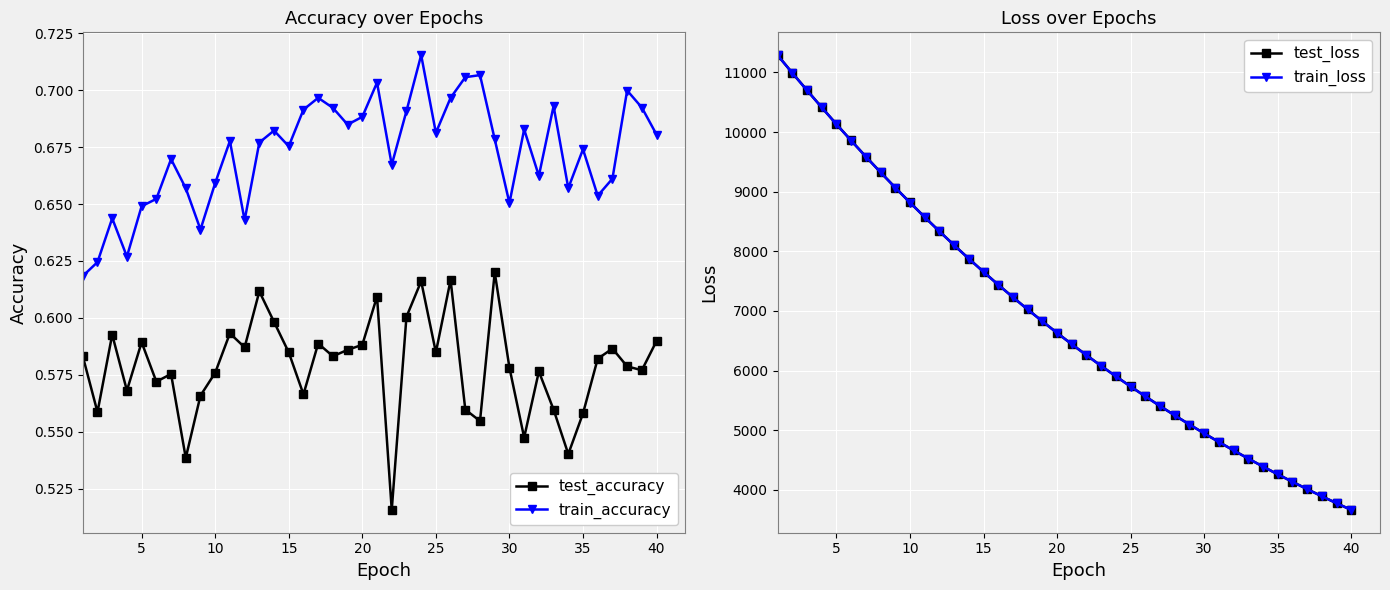

Count the test_accuracy values in the range 0 to 1.

40